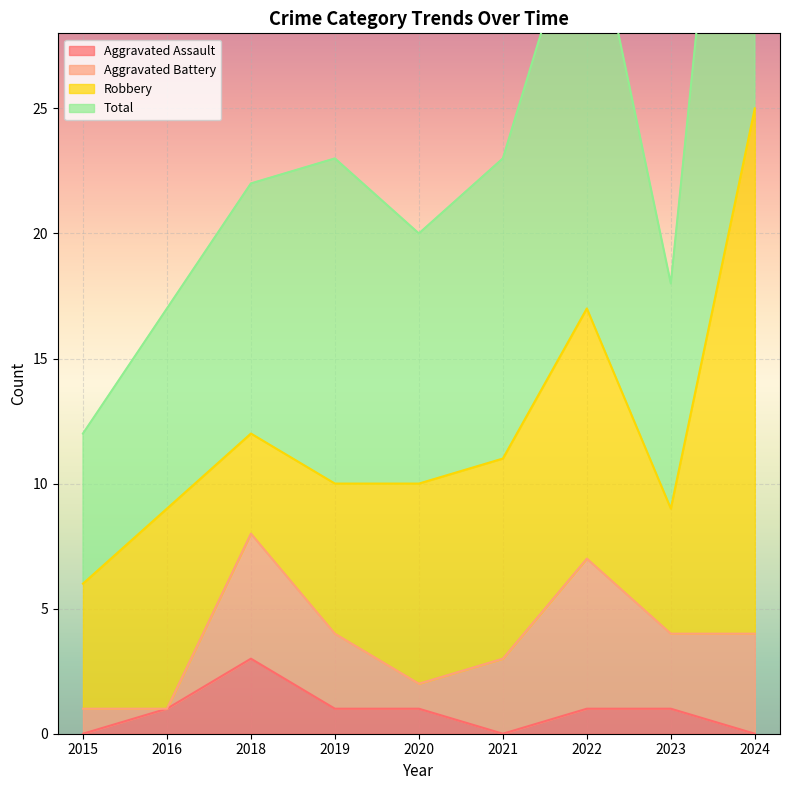

Rank the categories by Aggravated Assault value from lowest to highest.

2015, 2021, 2024, 2016, 2019, 2020, 2022, 2023, 2018